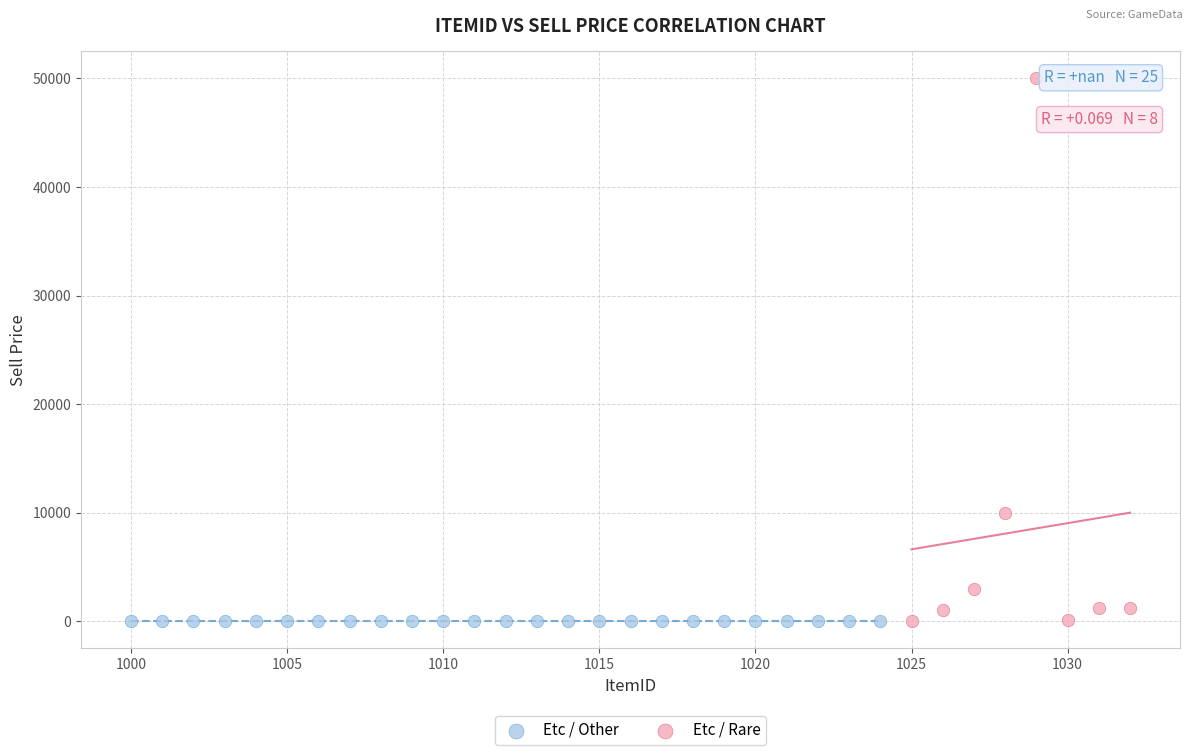

Which series reaches the maximum Y coordinate?

Etc / Rare